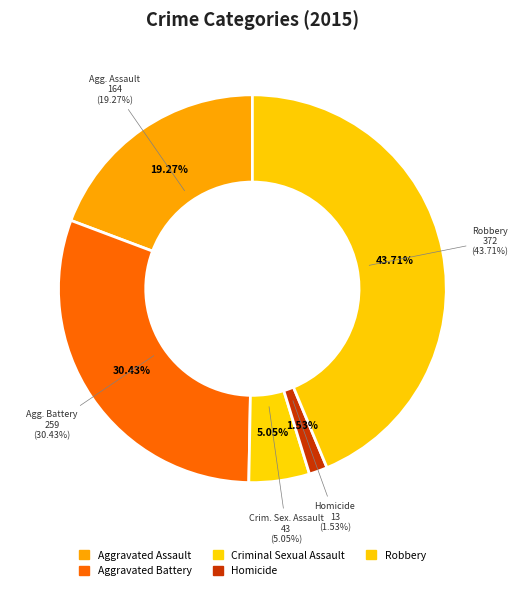

To the nearest percent, what is the difference between the Homicide and Aggravated Battery slice percentages?

29%